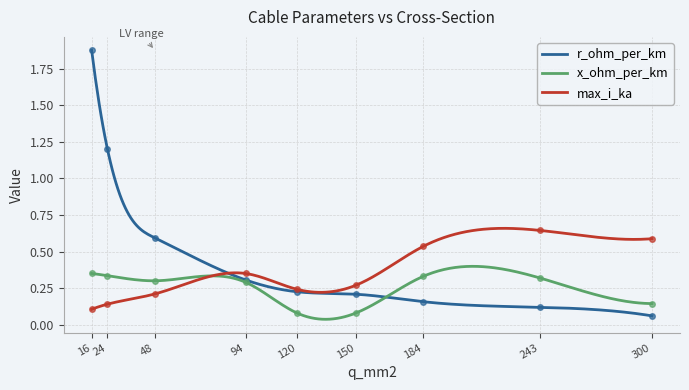

Is it true that r_ohm_per_km equals 1.9 at 16?

True